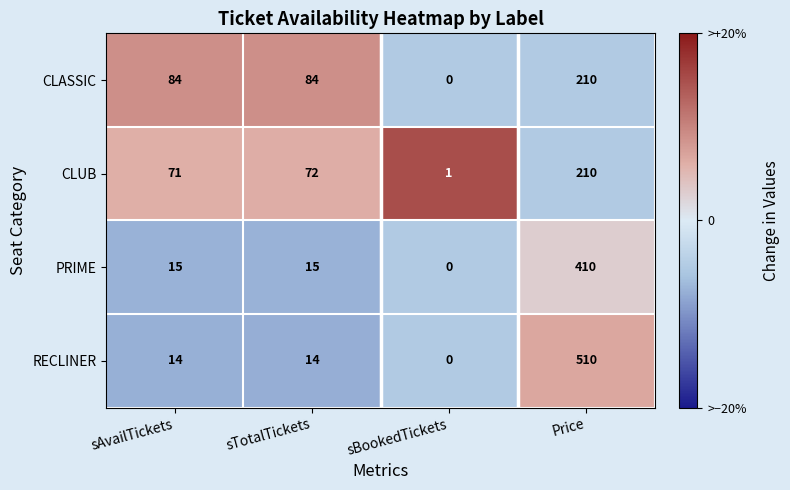

What is the sum of all RECLINER values?

538